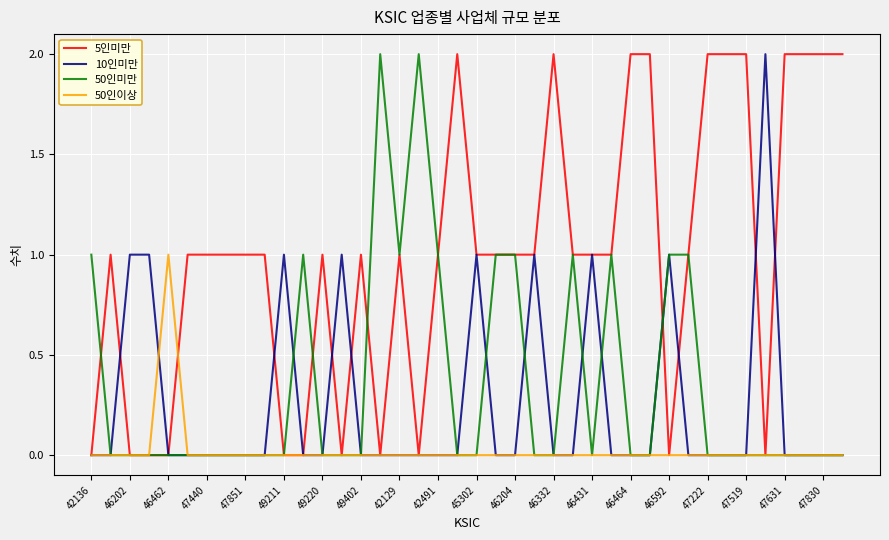

How many lines are shown in the chart?

4